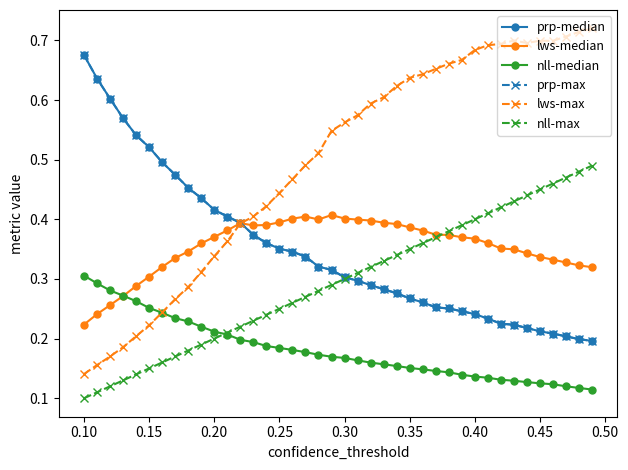

Reading left to right, transcribe all the data shown in this chart.

prp-median: 0.7	0.6	0.6	0.6	0.5	0.5	0.5	0.5	0.5	0.4	0.4	0.4	0.4	0.4	0.4	0.4	0.3	0.3	0.3	0.3	0.3	0.3	0.3	0.3	0.3	0.3	0.3	0.3	0.3	0.2	0.2	0.2	0.2	0.2	0.2	0.2	0.2	0.2	0.2	0.2
lws-median: 0.2	0.2	0.3	0.3	0.3	0.3	0.3	0.3	0.3	0.4	0.4	0.4	0.4	0.4	0.4	0.4	0.4	0.4	0.4	0.4	0.4	0.4	0.4	0.4	0.4	0.4	0.4	0.4	0.4	0.4	0.4	0.4	0.4	0.3	0.3	0.3	0.3	0.3	0.3	0.3
nll-median: 0.3	0.3	0.3	0.3	0.3	0.3	0.2	0.2	0.2	0.2	0.2	0.2	0.2	0.2	0.2	0.2	0.2	0.2	0.2	0.2	0.2	0.2	0.2	0.2	0.2	0.2	0.1	0.1	0.1	0.1	0.1	0.1	0.1	0.1	0.1	0.1	0.1	0.1	0.1	0.1
prp-max: 0.7	0.6	0.6	0.6	0.5	0.5	0.5	0.5	0.5	0.4	0.4	0.4	0.4	0.4	0.4	0.4	0.3	0.3	0.3	0.3	0.3	0.3	0.3	0.3	0.3	0.3	0.3	0.3	0.3	0.2	0.2	0.2	0.2	0.2	0.2	0.2	0.2	0.2	0.2	0.2
lws-max: 0.1	0.2	0.2	0.2	0.2	0.2	0.2	0.3	0.3	0.3	0.3	0.4	0.4	0.4	0.4	0.4	0.5	0.5	0.5	0.5	0.6	0.6	0.6	0.6	0.6	0.6	0.6	0.7	0.7	0.7	0.7	0.7	0.7	0.7	0.7	0.7	0.7	0.7	0.7	0.7
nll-max: 0.1	0.1	0.1	0.1	0.1	0.1	0.2	0.2	0.2	0.2	0.2	0.2	0.2	0.2	0.2	0.2	0.3	0.3	0.3	0.3	0.3	0.3	0.3	0.3	0.3	0.3	0.4	0.4	0.4	0.4	0.4	0.4	0.4	0.4	0.4	0.5	0.5	0.5	0.5	0.5